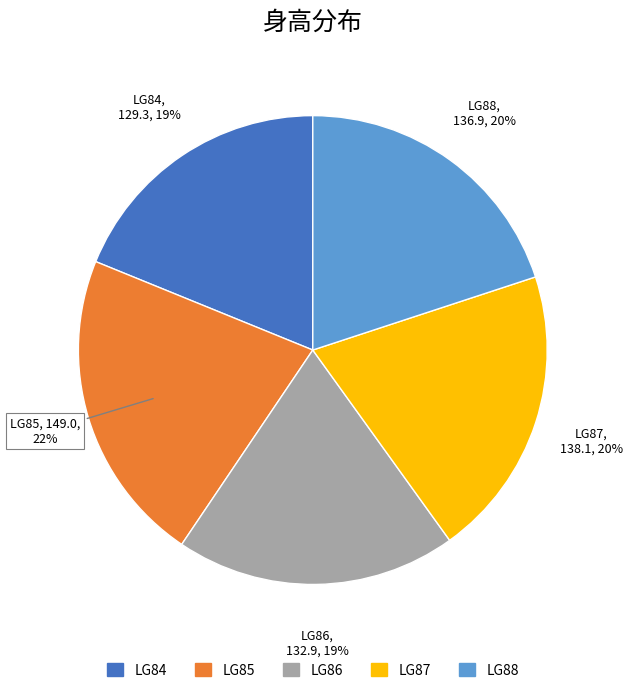

Combined, do LG87 and LG86 account for over 50%?

No